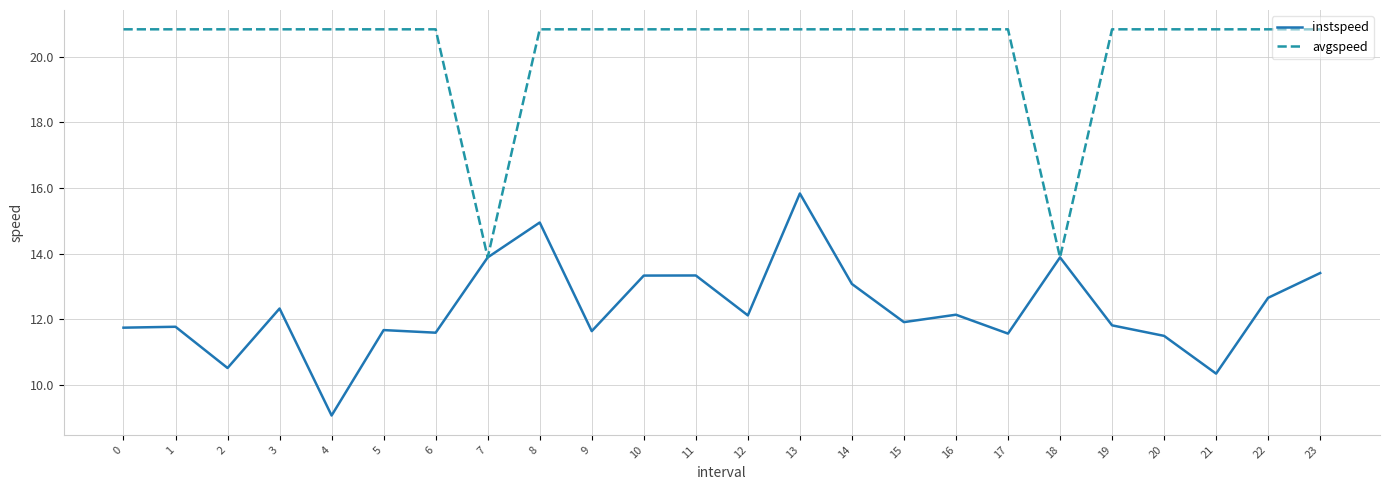

List the series in order of their peak value, highest first.

avgspeed, instspeed